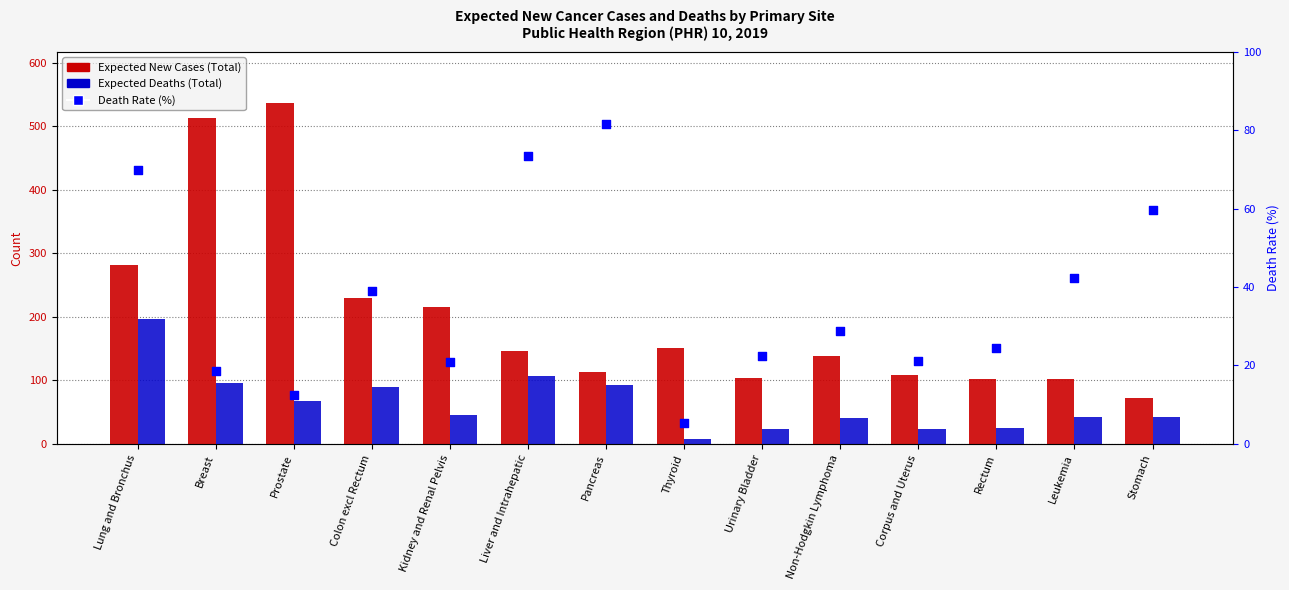

At which category is the sum across all series the highest?

Breast